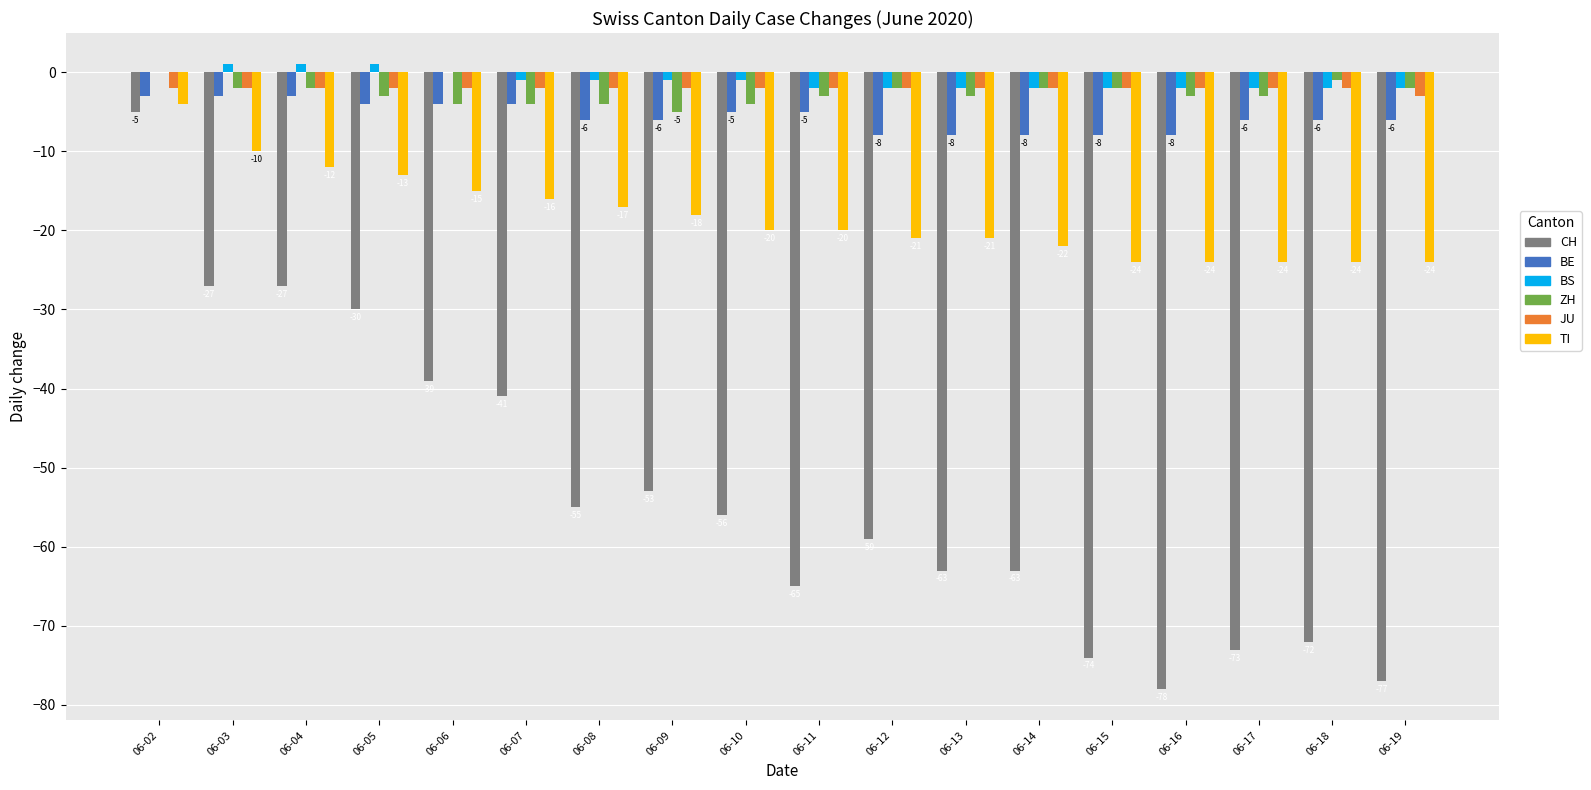

What are all the series names shown in the legend?

CH, BE, BS, ZH, JU, TI